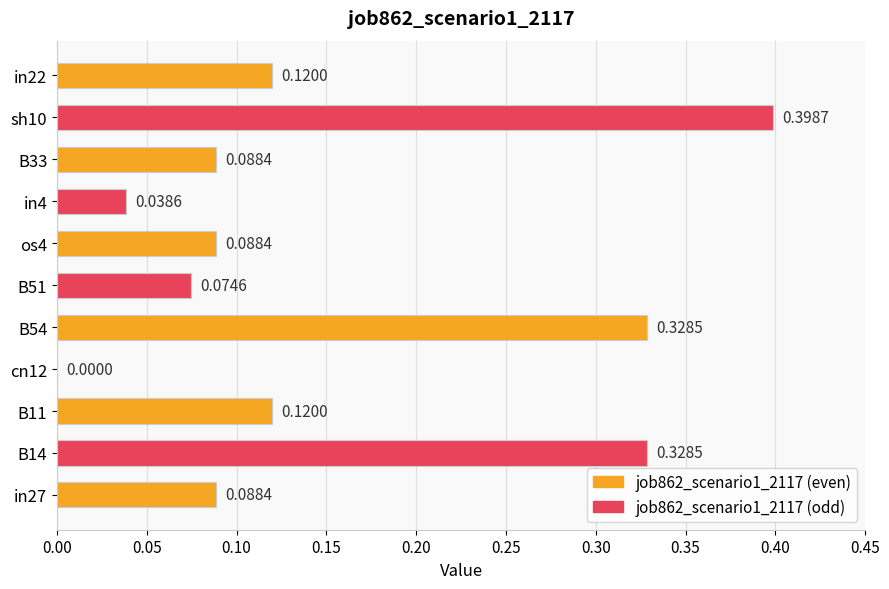

What is the sum of the values at in4 and B54?

0.4